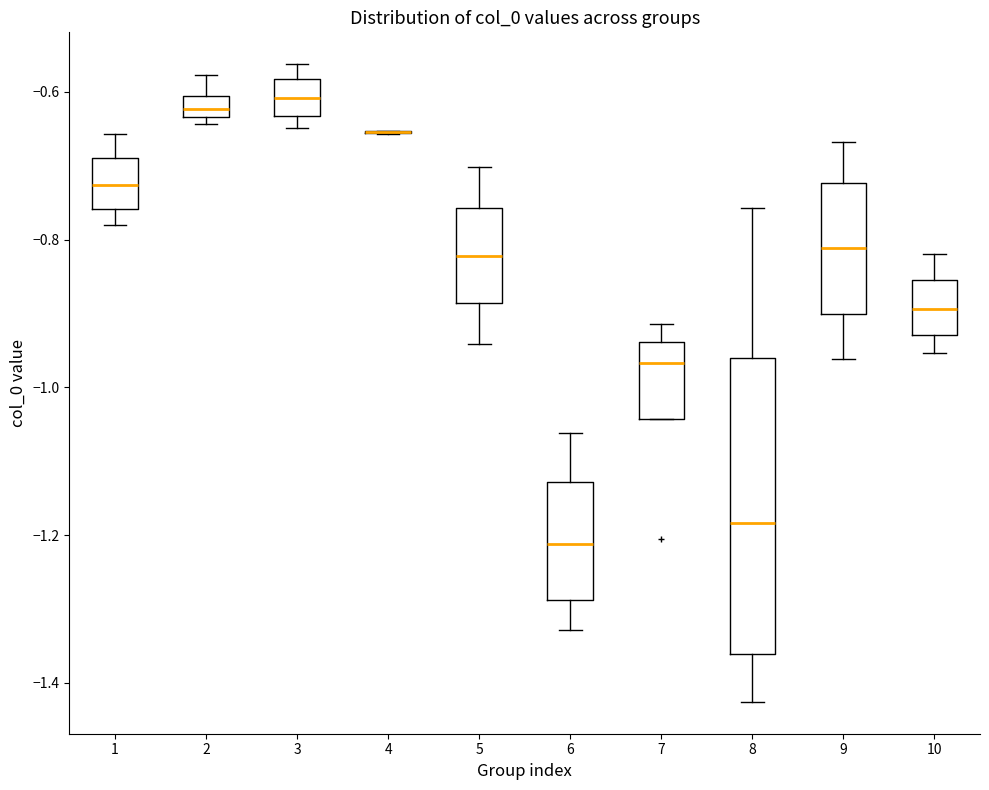

Where does the median line of the box at x = 10 sit on the y-axis? The values are not printed on the chart, so give them approximately, as read against the axis.

-0.90